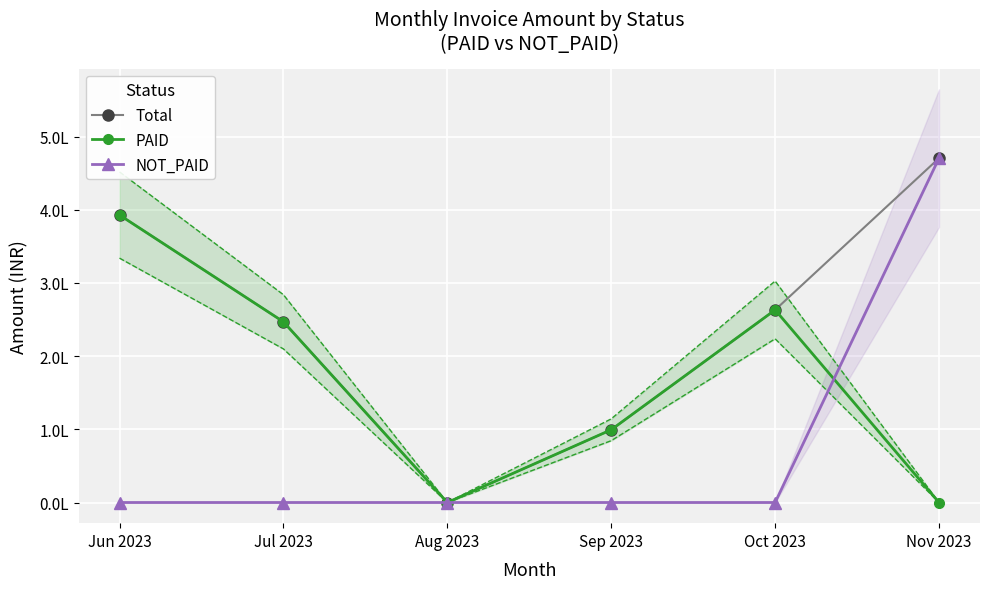

True or false: Total has a value of 246964.0 at Jul 2023.

True